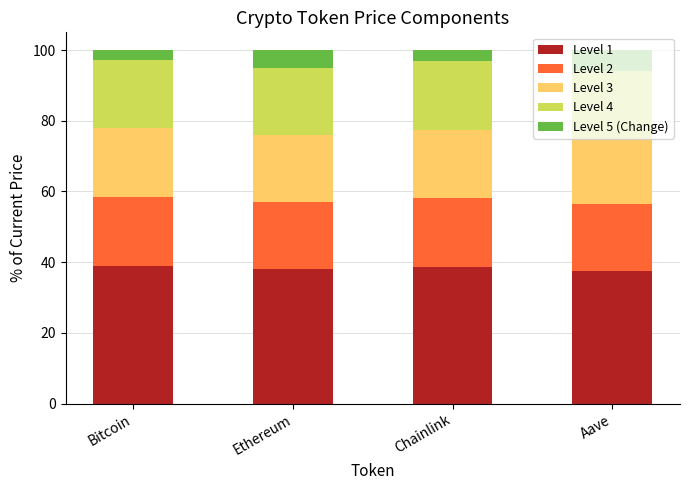

What is the total value across all series at Aave?

100.0